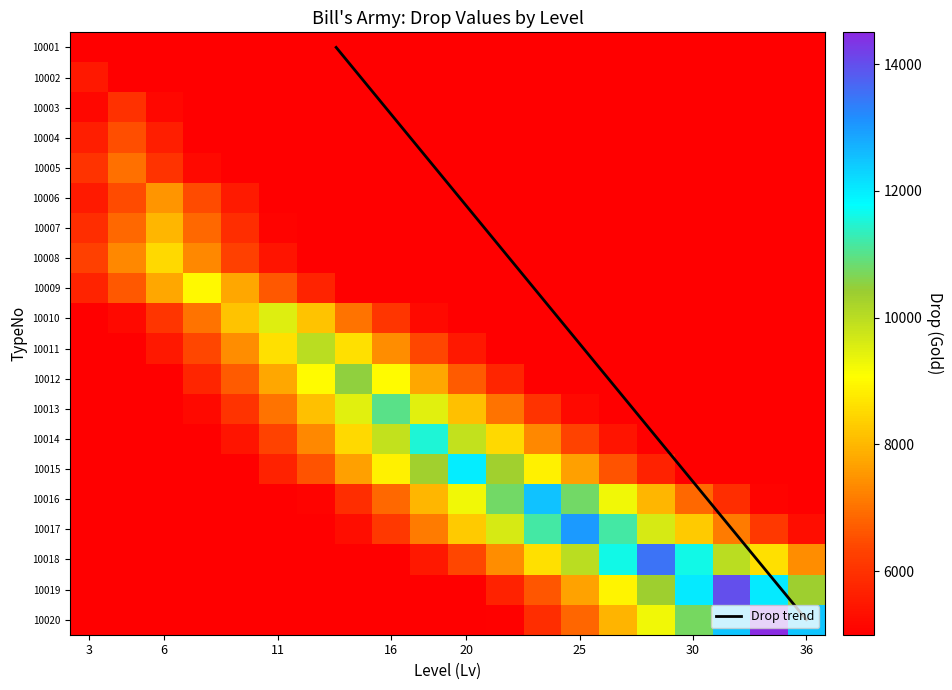

At which label does 10015 reach its minimum?

3